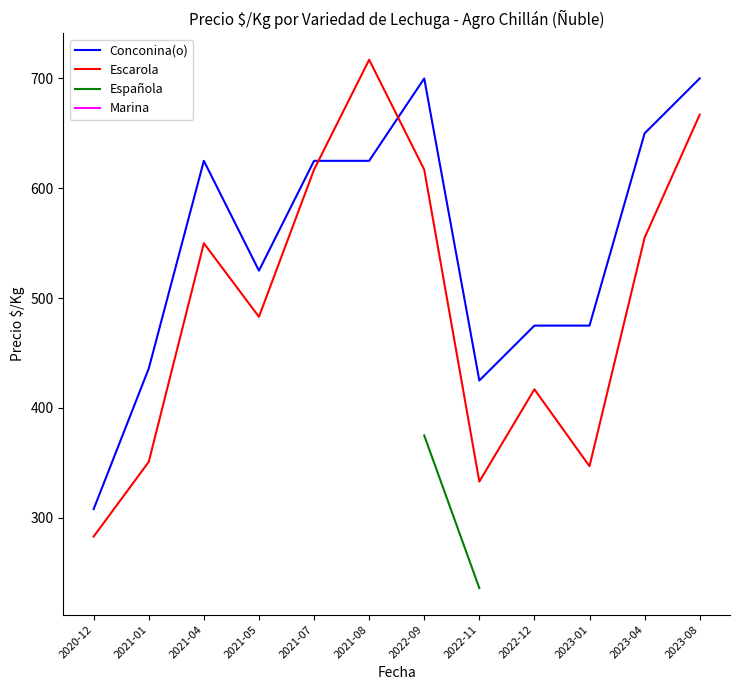

True or false: Escarola and Conconina(o) cross at least once.

True